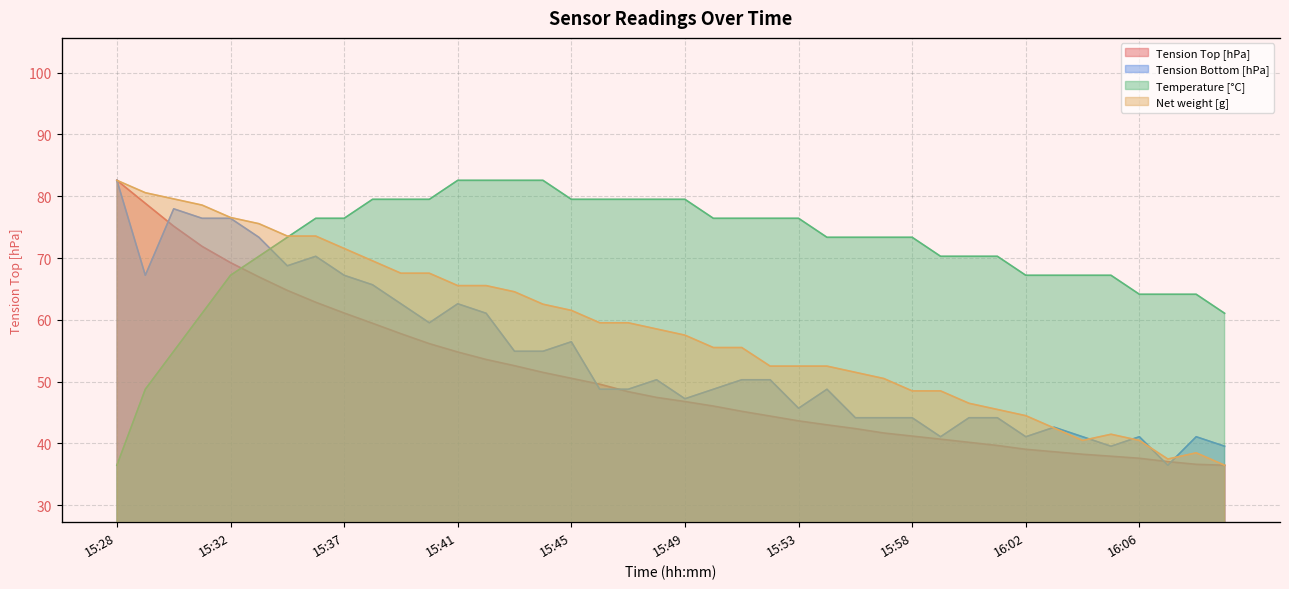

True or false: Temperature [°C] has more than 0 interior local peaks.

False